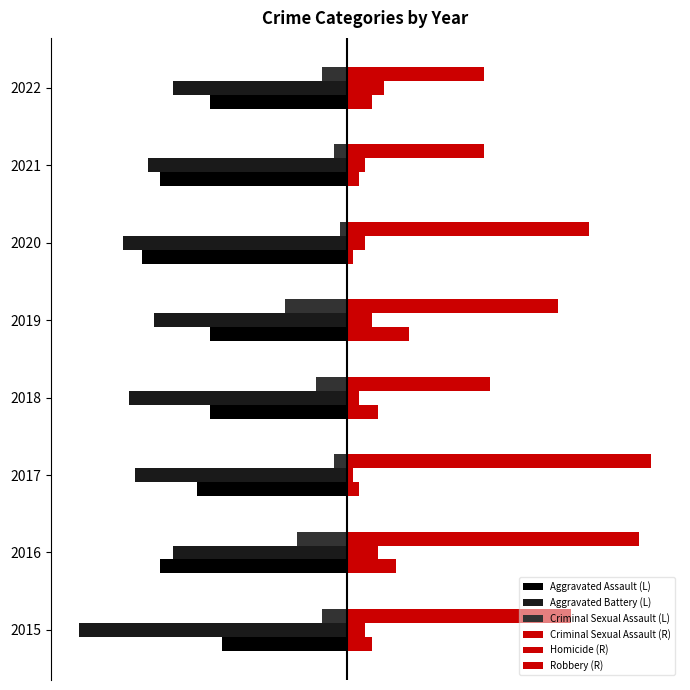

What is the difference between the maximum and minimum values in the Criminal Sexual Assault (R) series?

9